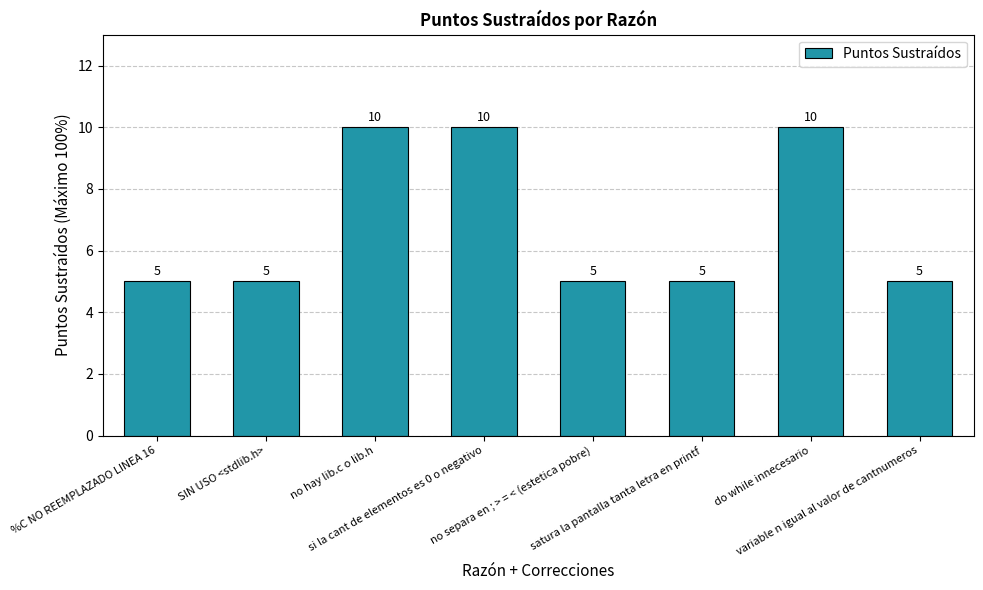

What is the change in value from no hay lib.c o lib.h to no separa en ; > = < (estetica pobre)?

-5